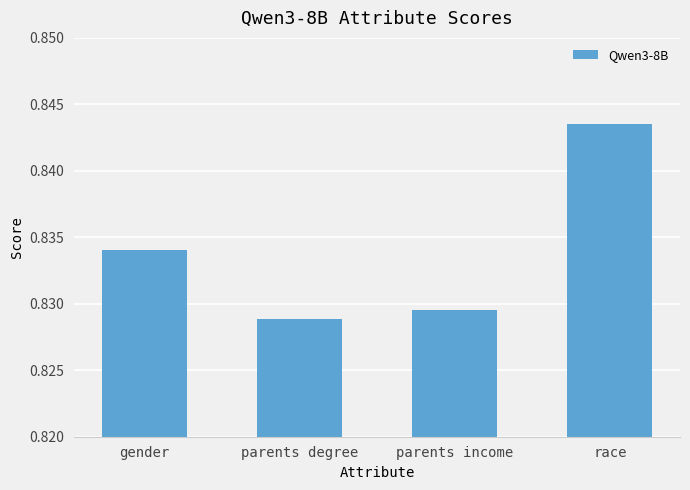

How many distinct data groups are displayed?

1